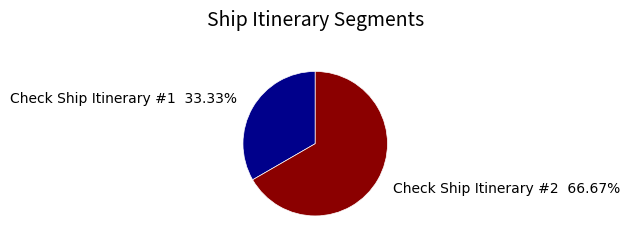

To the nearest percent, what is the difference between the Check Ship Itinerary #1 and Check Ship Itinerary #2 slice percentages?

33%